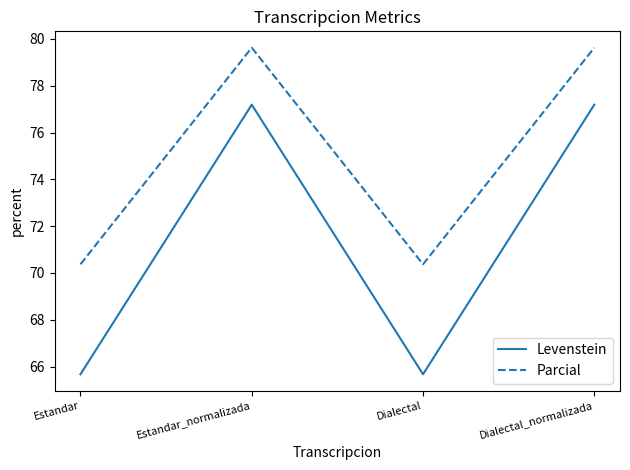

In Parcial, how many points are lower than both neighbors (excluding endpoints)?

1